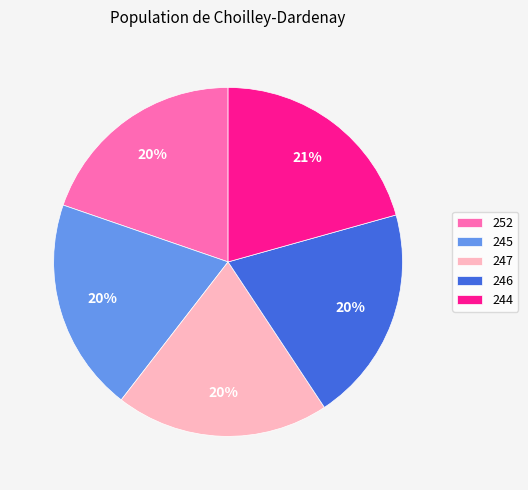

To the nearest percent, what is the difference between the 246 and 244 slice percentages?

1%